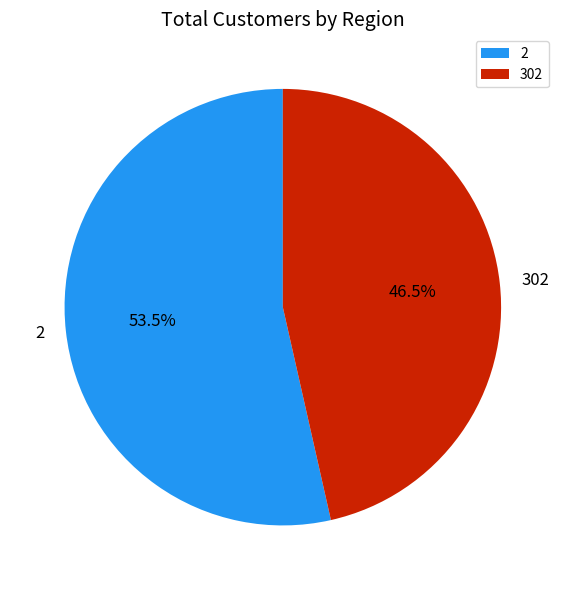

Is it true that 2 is 46% of the pie?

False